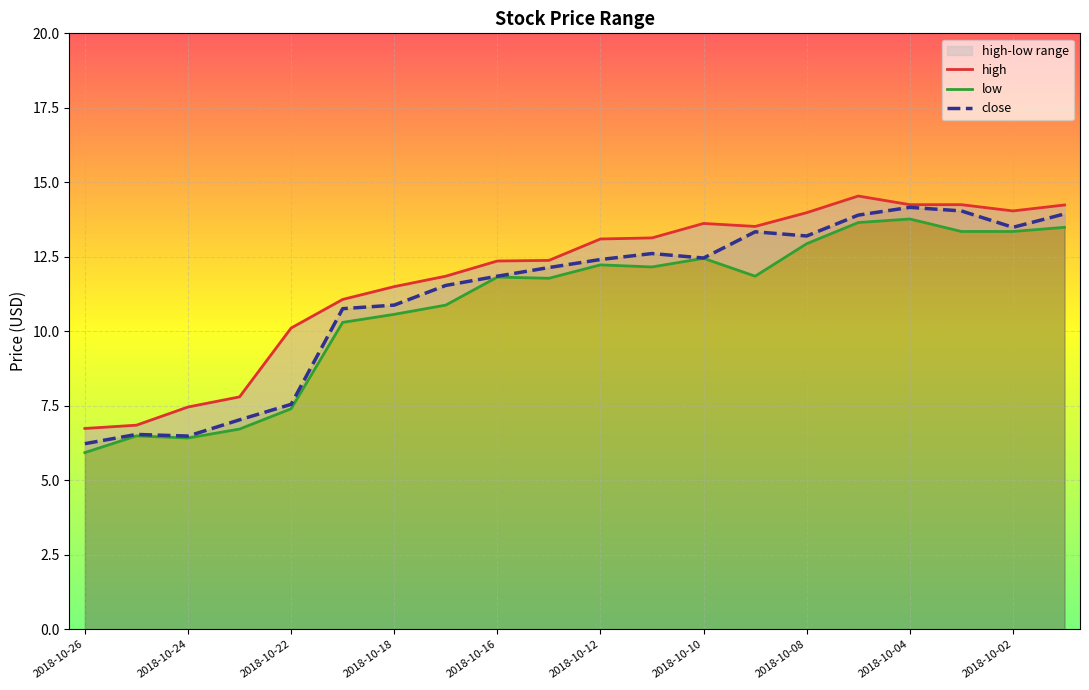

Reading left to right, what are all the values shown in this chart?

high: 6.7	6.8	7.5	7.8	10.1	11.1	11.5	11.9	12.4	12.4	13.1	13.1	13.6	13.5	14.0	14.5	14.2	14.2	14.0	14.2
low: 5.9	6.5	6.4	6.7	7.4	10.3	10.6	10.9	11.8	11.8	12.2	12.2	12.4	11.9	12.9	13.6	13.8	13.4	13.4	13.5
close: 6.2	6.5	6.5	7.0	7.6	10.8	10.9	11.5	11.9	12.1	12.4	12.6	12.5	13.3	13.2	13.9	14.2	14.0	13.5	13.9